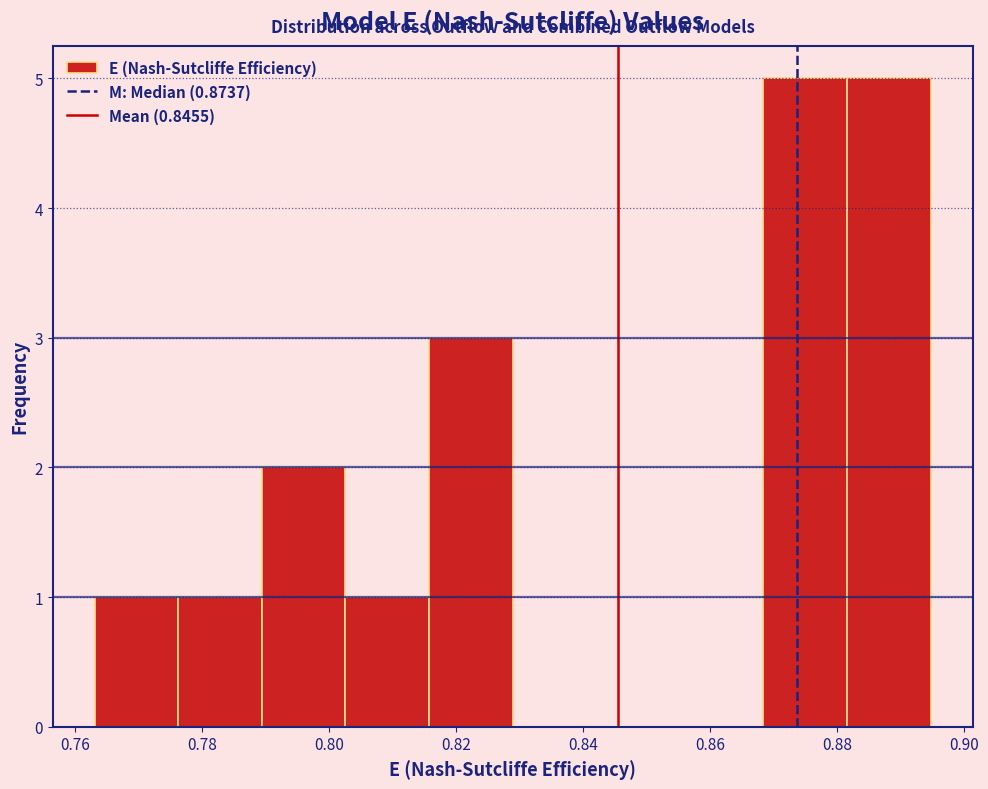

Reading left to right, transcribe this chart: for each bar, give the range it covers on the x-axis and its height. Neither the bar edges nor the heights are printed on the chart, so give them approximately, as read against the axes.

0.764 to 0.776: 1
0.776 to 0.790: 1
0.790 to 0.802: 2
0.802 to 0.816: 1
0.816 to 0.828: 3
0.828 to 0.842: 0
0.842 to 0.856: 0
0.856 to 0.868: 0
0.868 to 0.882: 5
0.882 to 0.894: 5